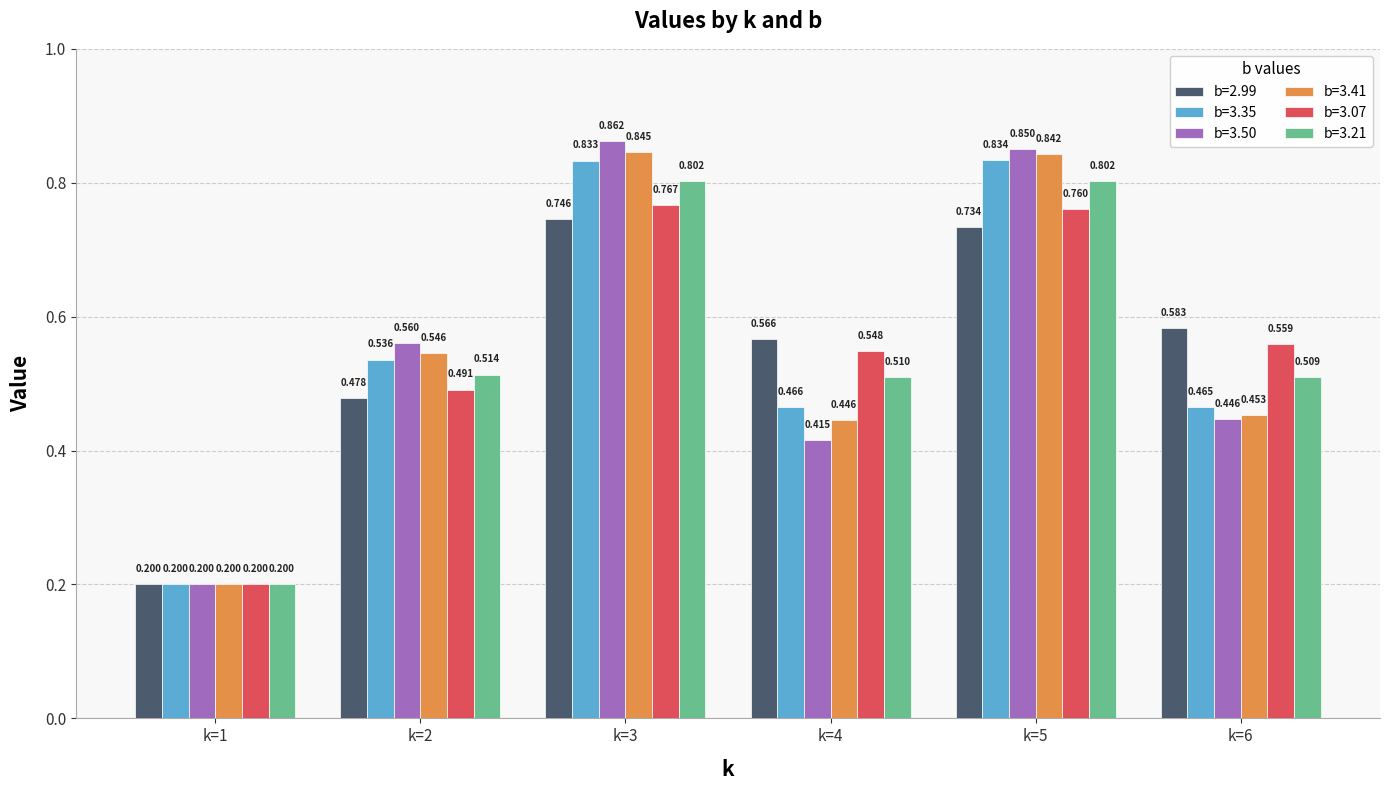

Is the value of b=3.41 at k=3 greater than the value of b=3.21 at k=2?

Yes